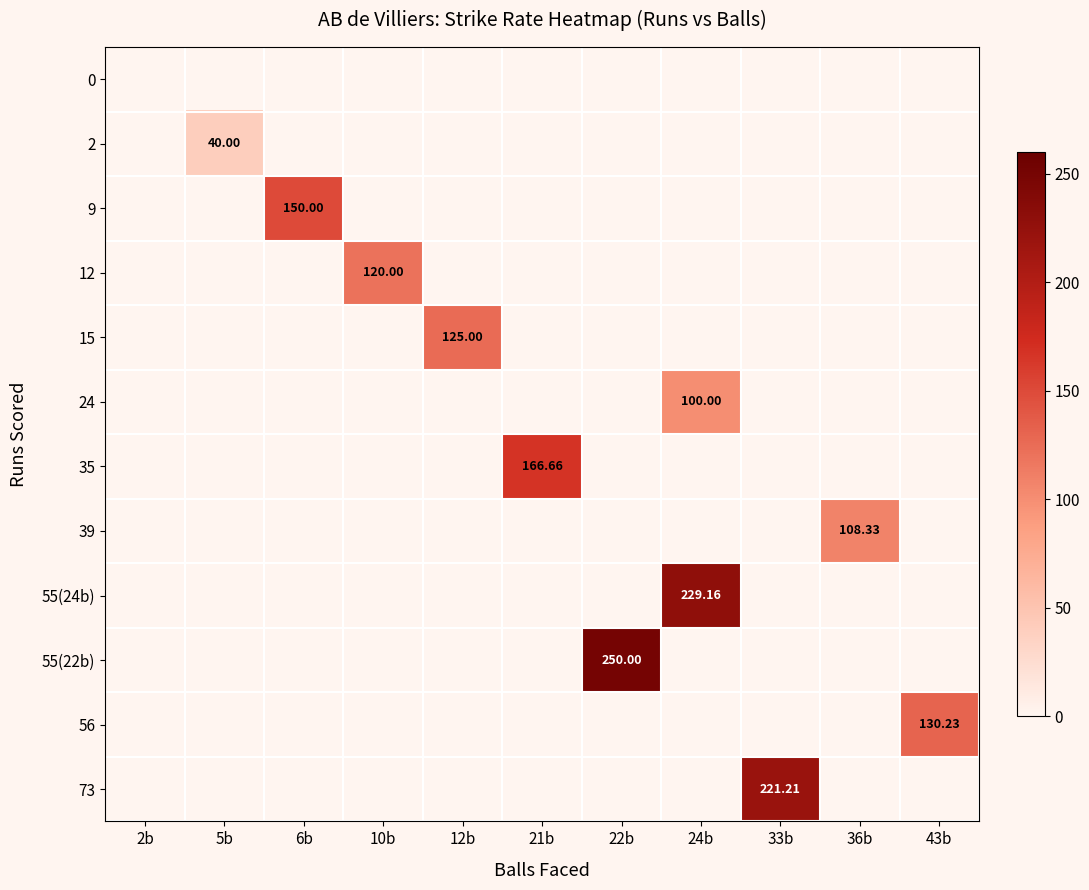

How many values in 35 are above zero?

1